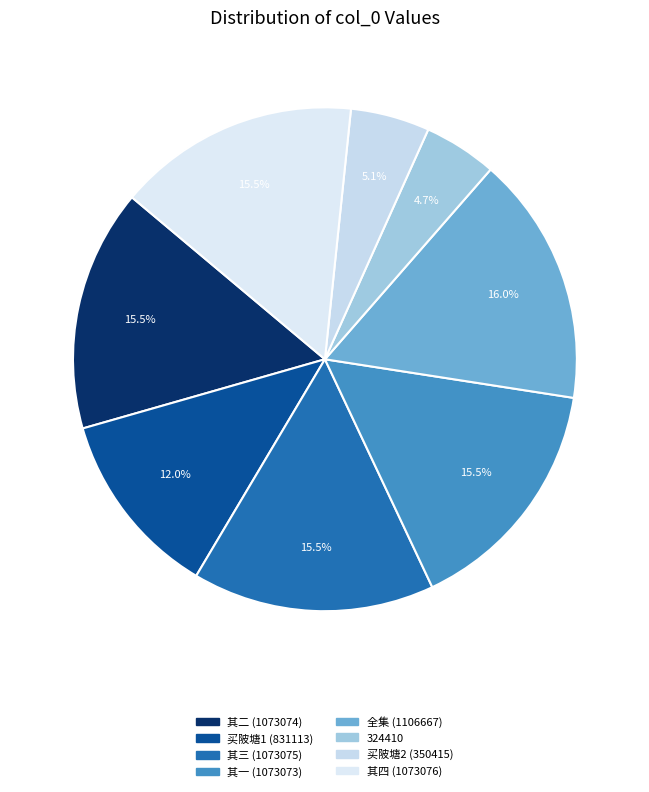

How many slices are in this pie chart?

8